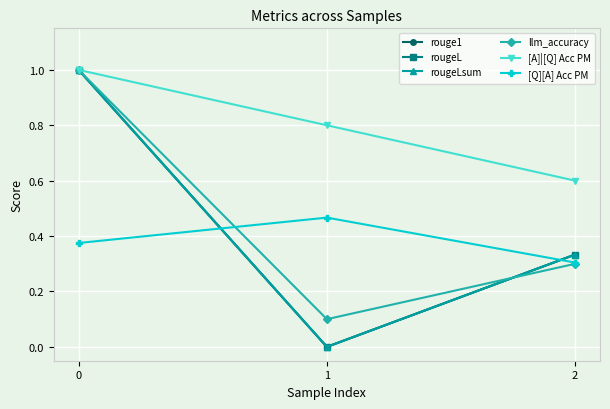

Which series changed the most between 1 and 2?

rouge1